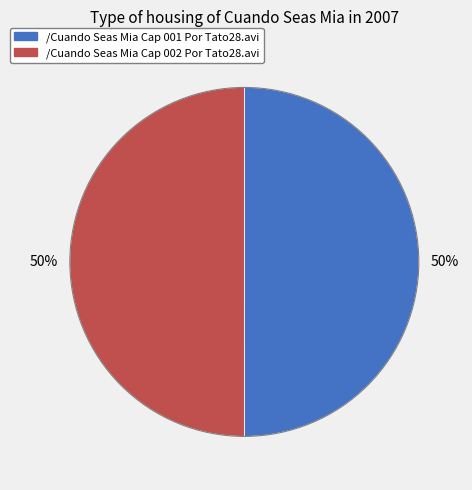

To the nearest percent, what is the average slice percentage?

50%